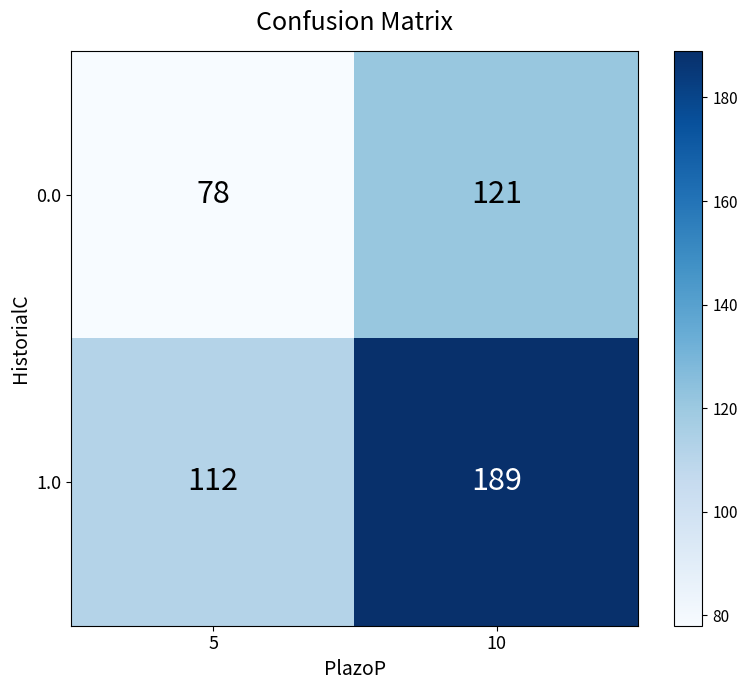

What is the approximate value of 1.0 at 5, to the nearest 10?

110